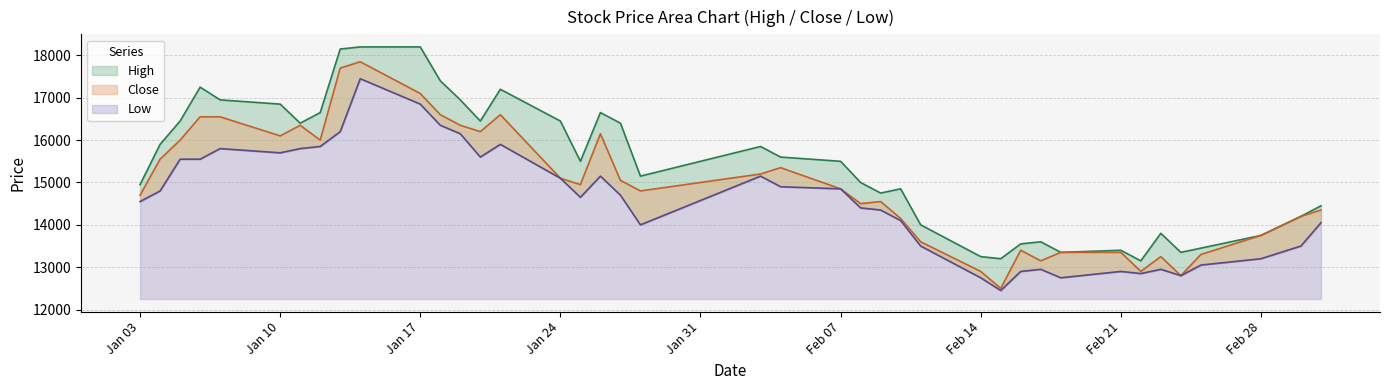

True or false: High and Low cross at least once.

False